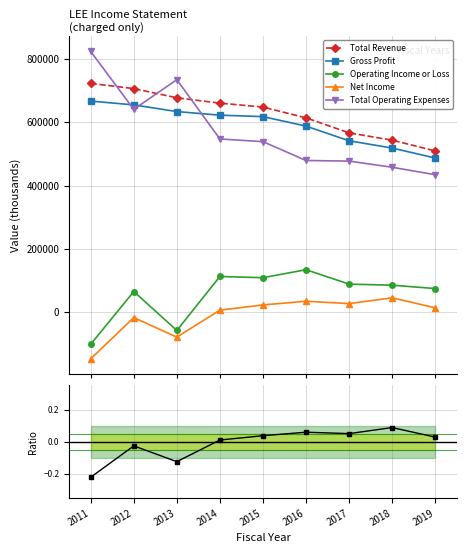

Is the value of Net Income at 2015 greater than the value of Total Revenue at 2013?

No